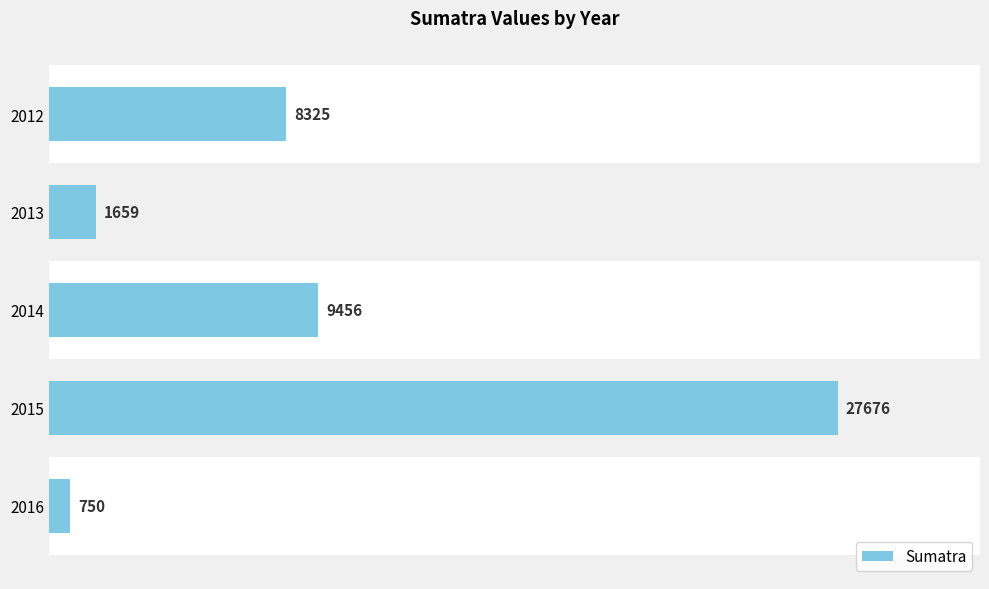

What is the difference between the values at 2013 and 2014?

7797